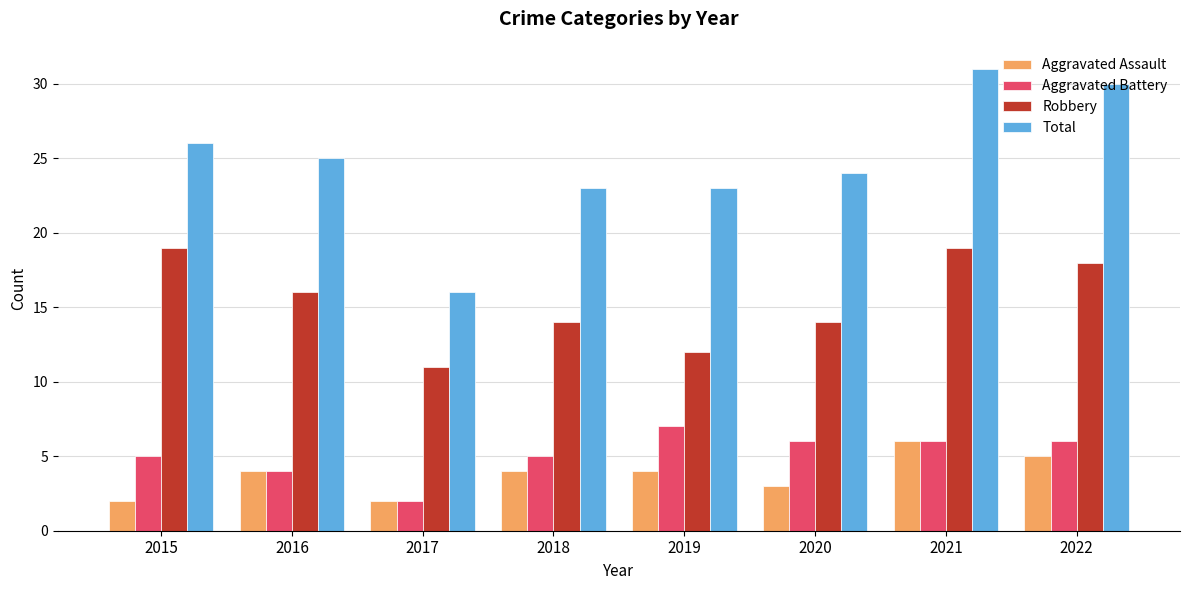

Is it true that Robbery equals 14 at 2020?

True